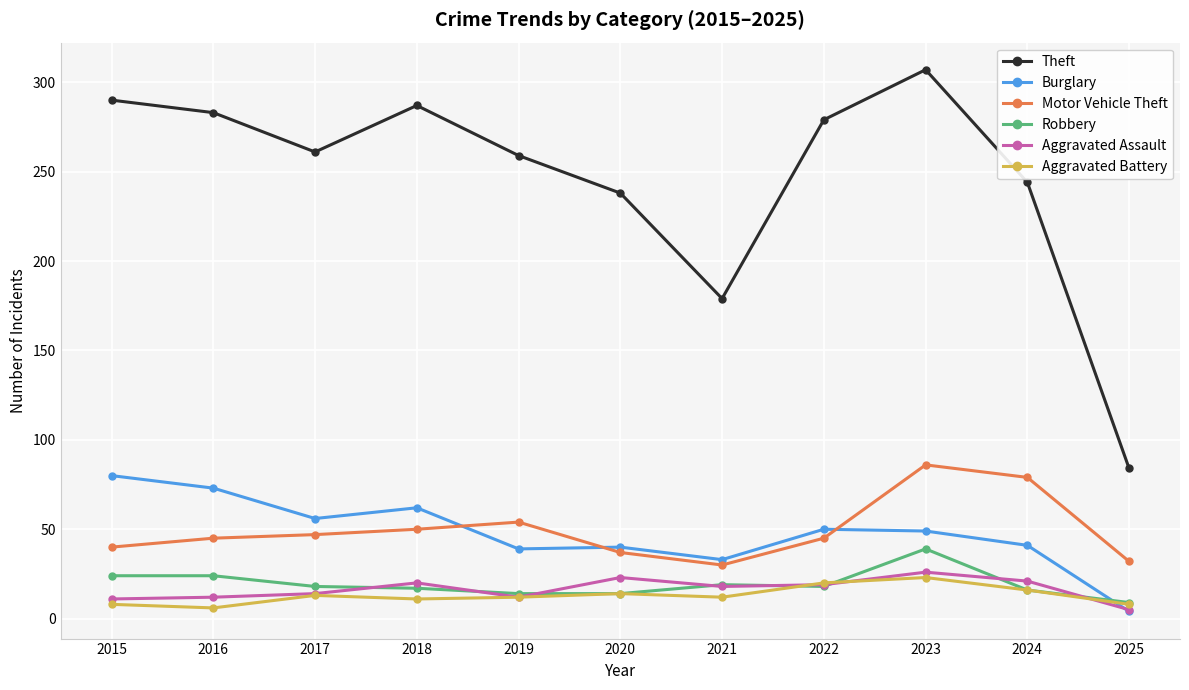

What is the value of the Aggravated Battery point at the 2nd from the left?

6